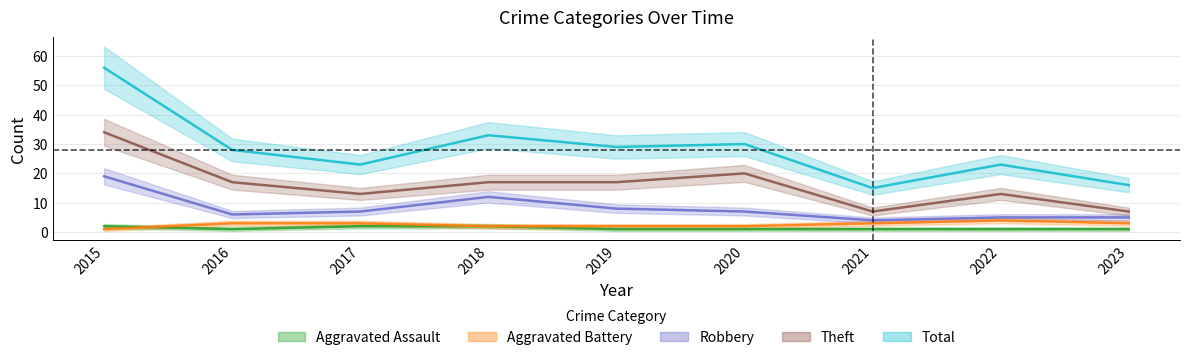

Where is the first local minimum for Theft?

2017